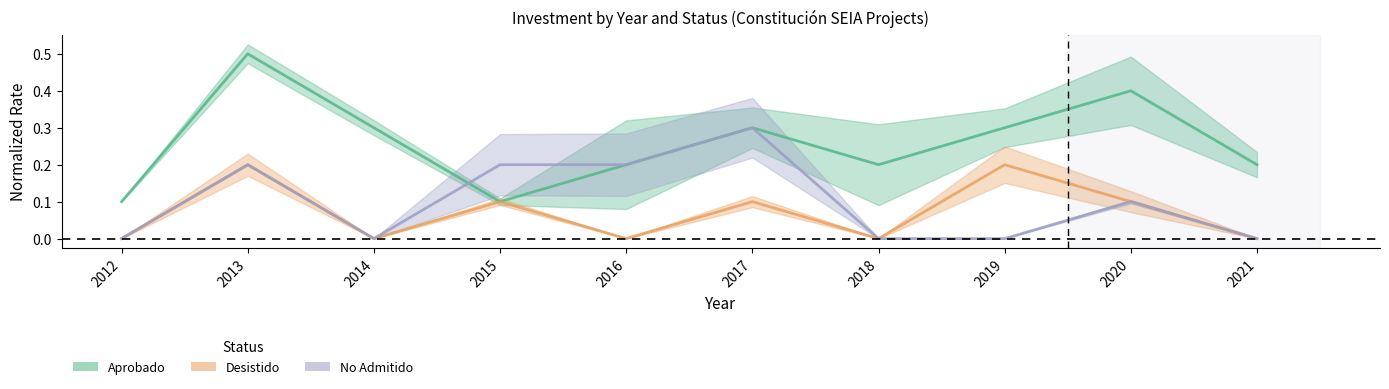

Which series has the largest range (max minus min)?

Aprobado